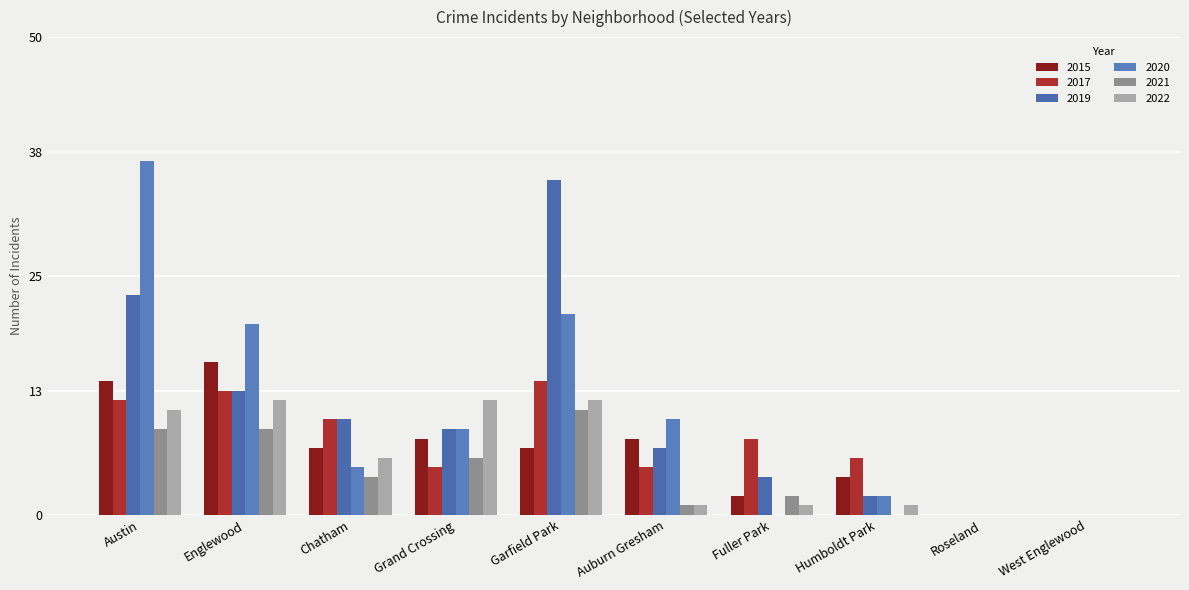

True or false: 2017 has a value of 7 at Auburn Gresham.

False